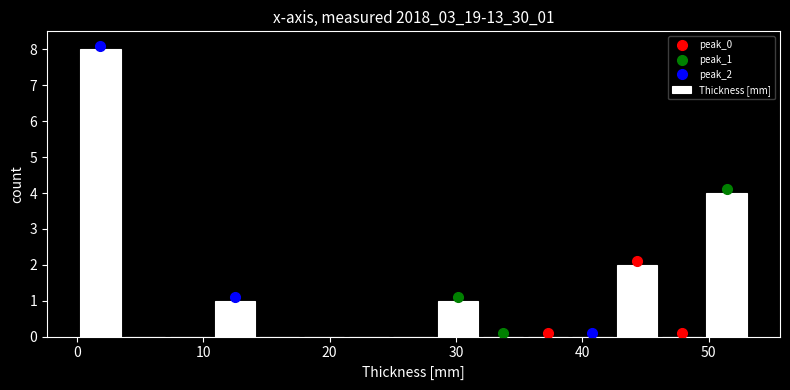

Read against the x-axis, roughly where is the centre of the tallest bar?

2